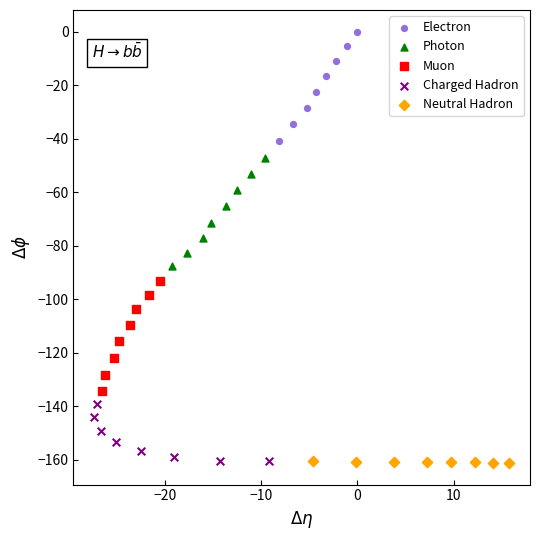

Which series has the largest Y range (max minus min)?

Muon